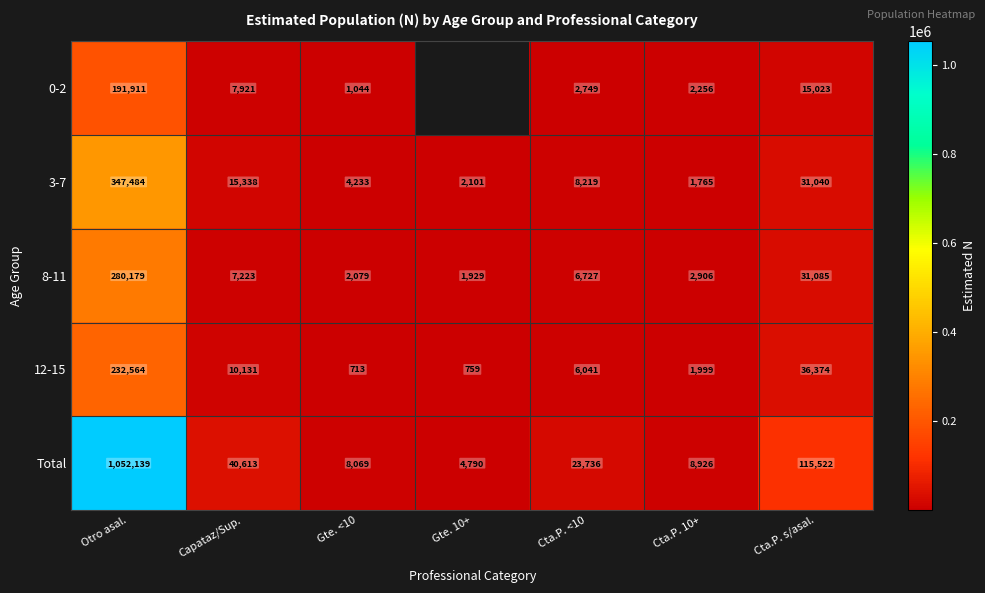

What is the average value of the Total series?

179114